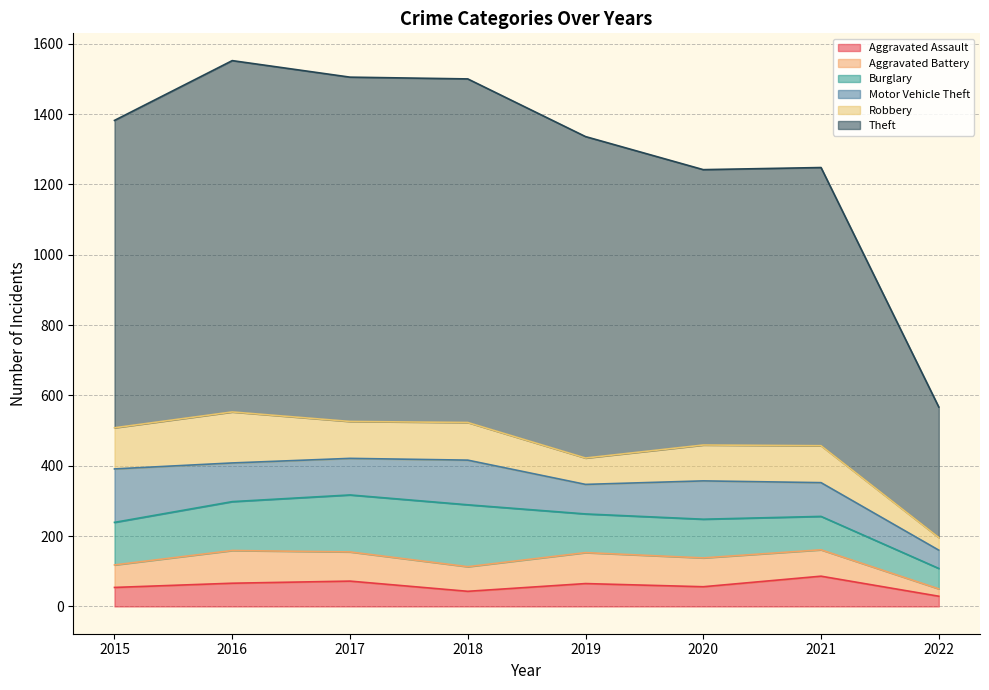

At how many categories does at least one series exceed 487?

7